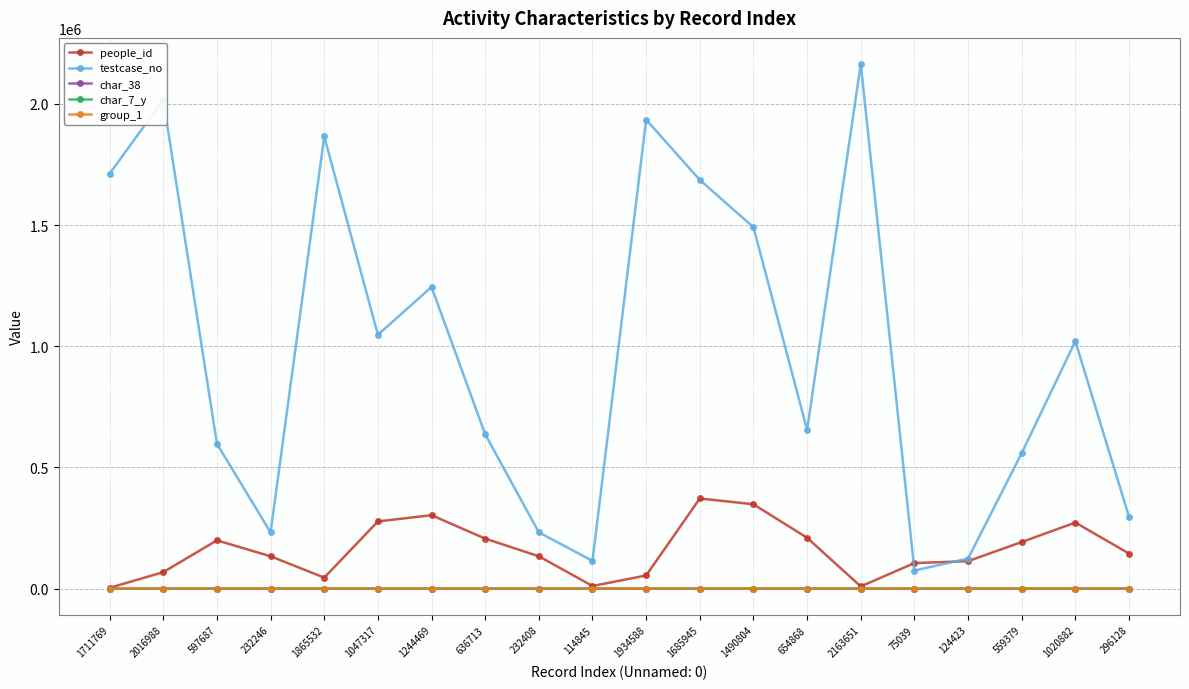

What is the maximum value for testcase_no?

2163652